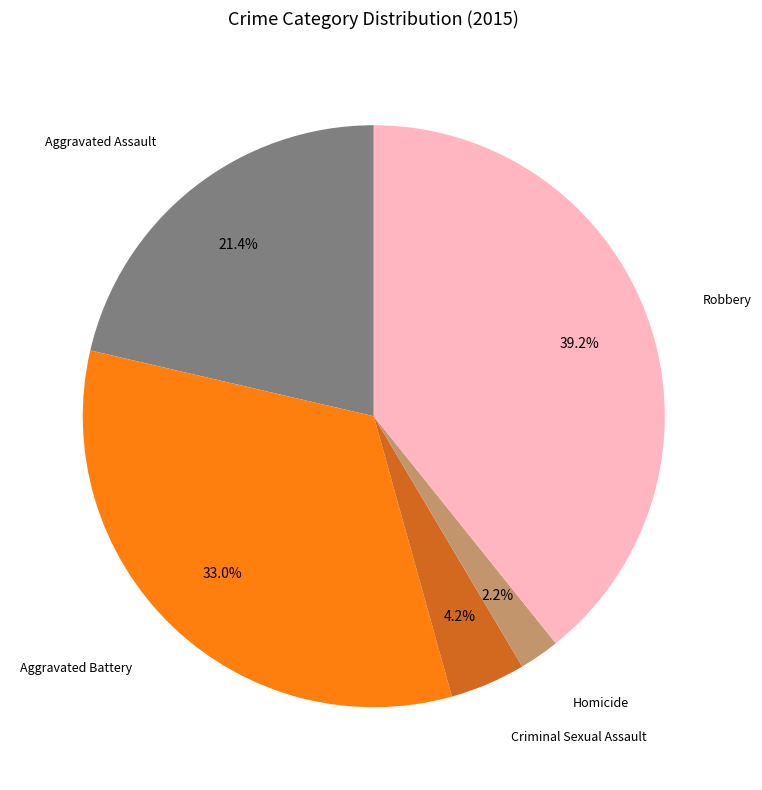

What is the total percentage of Aggravated Battery and Robbery?

72.2%